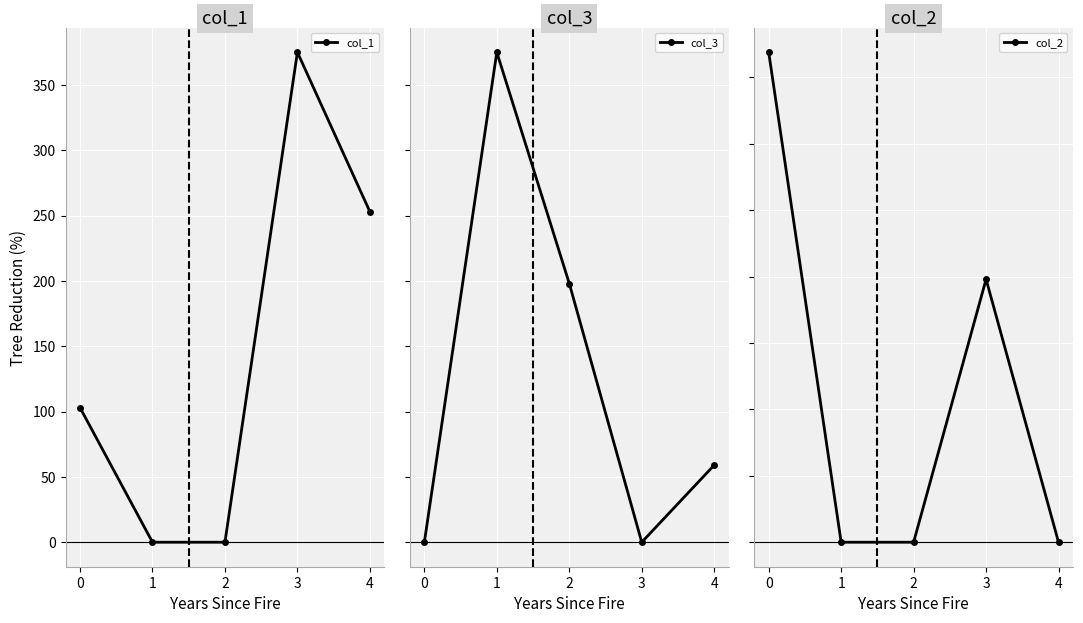

What is the highest value of the col_1 series?

375